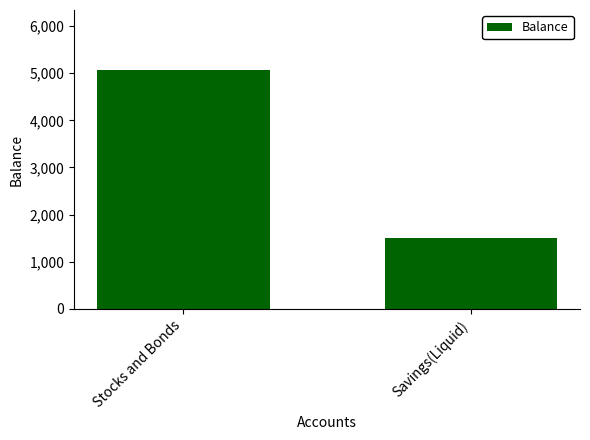

What is the average value?

3285.7